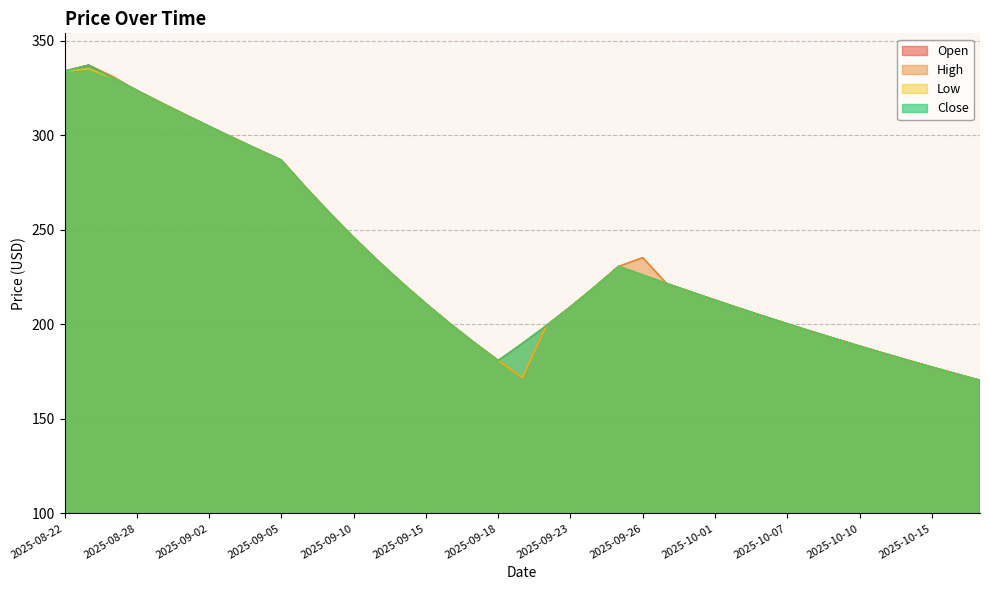

Reading left to right, list all the values displayed in this chart.

Open: 2025-08-22=333.8	2025-08-25=337.0	2025-08-26=330.3	2025-08-28=323.6	2025-08-29=317.2	2025-09-01=310.9	2025-09-02=304.6	2025-09-03=298.6	2025-09-04=292.6	2025-09-05=286.8	2025-09-08=272.4	2025-09-09=258.9	2025-09-10=245.9	2025-09-11=233.6	2025-09-12=221.9	2025-09-15=210.8	2025-09-16=200.3	2025-09-17=190.3	2025-09-18=180.8	2025-09-19=171.8	2025-09-22=199.2	2025-09-23=209.2	2025-09-24=219.7	2025-09-25=230.6	2025-09-26=226.0	2025-09-29=221.5	2025-09-30=217.1	2025-10-01=212.8	2025-10-03=208.5	2025-10-06=204.3	2025-10-07=200.2	2025-10-08=196.2	2025-10-09=192.3	2025-10-10=188.4	2025-10-13=184.7	2025-10-14=181.0	2025-10-15=177.3	2025-10-16=173.8	2025-10-17=170.3
High: 2025-08-22=333.8	2025-08-25=337.0	2025-08-26=331.0	2025-08-28=323.6	2025-08-29=317.2	2025-09-01=310.9	2025-09-02=304.6	2025-09-03=298.6	2025-09-04=292.6	2025-09-05=286.8	2025-09-08=272.4	2025-09-09=258.9	2025-09-10=245.9	2025-09-11=233.6	2025-09-12=221.9	2025-09-15=210.8	2025-09-16=200.3	2025-09-17=190.3	2025-09-18=180.8	2025-09-19=189.8	2025-09-22=199.2	2025-09-23=209.2	2025-09-24=219.7	2025-09-25=230.6	2025-09-26=235.2	2025-09-29=221.5	2025-09-30=217.1	2025-10-01=212.8	2025-10-03=208.5	2025-10-06=204.3	2025-10-07=200.2	2025-10-08=196.2	2025-10-09=192.3	2025-10-10=188.4	2025-10-13=184.7	2025-10-14=181.0	2025-10-15=177.3	2025-10-16=173.8	2025-10-17=170.3
Low: 2025-08-22=333.8	2025-08-25=335.1	2025-08-26=330.3	2025-08-28=323.6	2025-08-29=317.2	2025-09-01=310.9	2025-09-02=304.6	2025-09-03=298.6	2025-09-04=292.6	2025-09-05=286.8	2025-09-08=272.4	2025-09-09=258.9	2025-09-10=245.9	2025-09-11=233.6	2025-09-12=221.9	2025-09-15=210.8	2025-09-16=200.3	2025-09-17=190.3	2025-09-18=180.8	2025-09-19=171.8	2025-09-22=199.2	2025-09-23=209.2	2025-09-24=219.7	2025-09-25=230.6	2025-09-26=226.0	2025-09-29=221.5	2025-09-30=217.1	2025-10-01=212.8	2025-10-03=208.5	2025-10-06=204.3	2025-10-07=200.2	2025-10-08=196.2	2025-10-09=192.3	2025-10-10=188.4	2025-10-13=184.7	2025-10-14=181.0	2025-10-15=177.3	2025-10-16=173.8	2025-10-17=170.3
Close: 2025-08-22=333.8	2025-08-25=337.0	2025-08-26=330.3	2025-08-28=323.6	2025-08-29=317.2	2025-09-01=310.9	2025-09-02=304.6	2025-09-03=298.6	2025-09-04=292.6	2025-09-05=286.8	2025-09-08=272.4	2025-09-09=258.9	2025-09-10=245.9	2025-09-11=233.6	2025-09-12=221.9	2025-09-15=210.8	2025-09-16=200.3	2025-09-17=190.3	2025-09-18=180.8	2025-09-19=189.8	2025-09-22=199.2	2025-09-23=209.2	2025-09-24=219.7	2025-09-25=230.6	2025-09-26=226.0	2025-09-29=221.5	2025-09-30=217.1	2025-10-01=212.8	2025-10-03=208.5	2025-10-06=204.3	2025-10-07=200.2	2025-10-08=196.2	2025-10-09=192.3	2025-10-10=188.4	2025-10-13=184.7	2025-10-14=181.0	2025-10-15=177.3	2025-10-16=173.8	2025-10-17=170.3